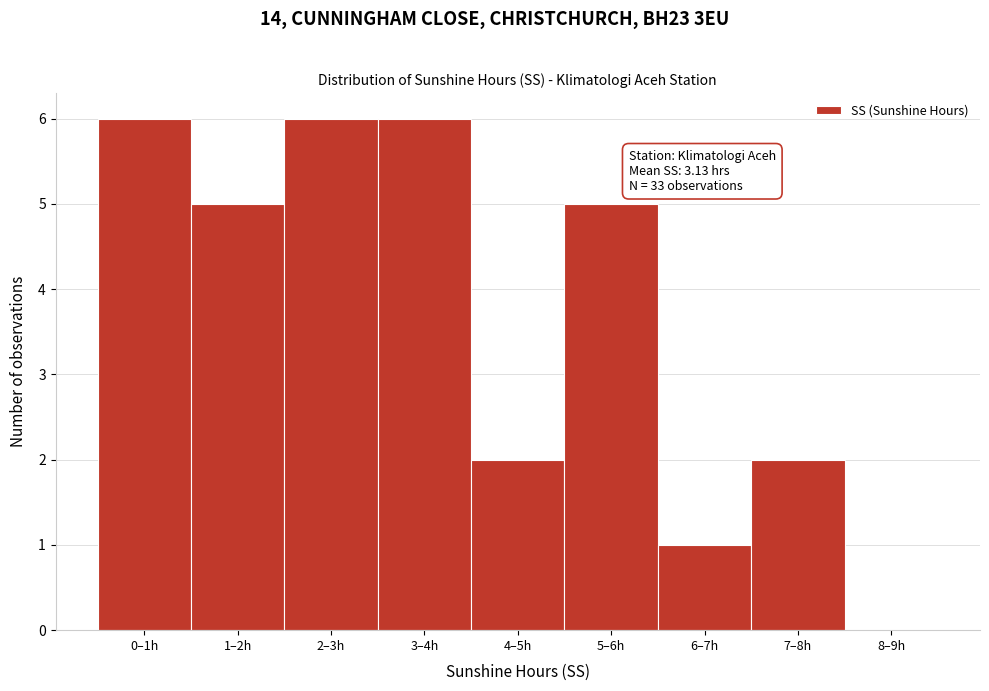

Reading left to right, transcribe all the data shown in this chart.

0–1h=6	1–2h=5	2–3h=6	3–4h=6	4–5h=2	5–6h=5	6–7h=1	7–8h=2	8–9h=0